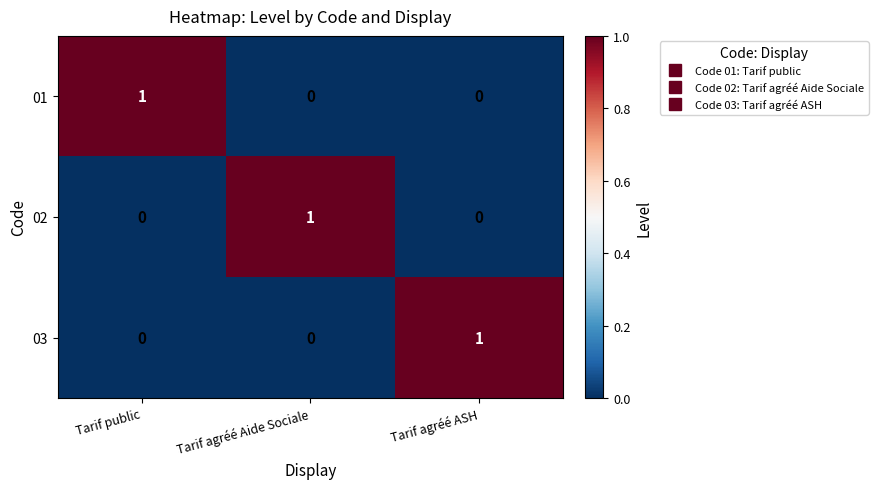

True or false: 03 has a value of -1 at Tarif public.

False